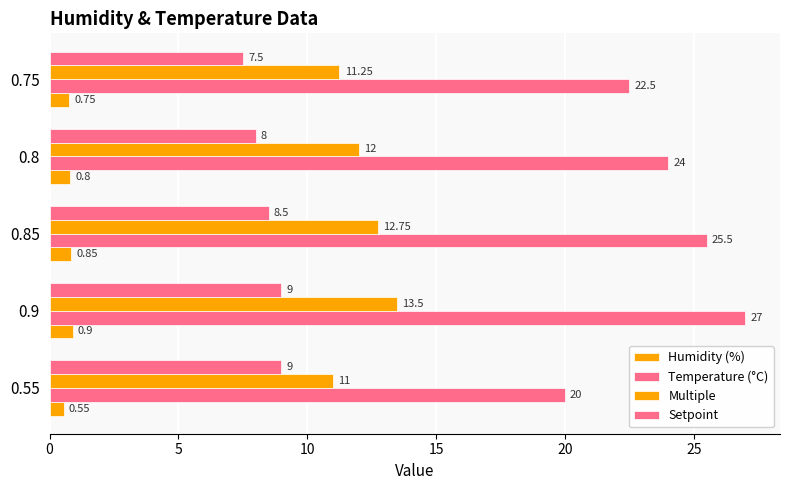

How many data points does each series have?

5